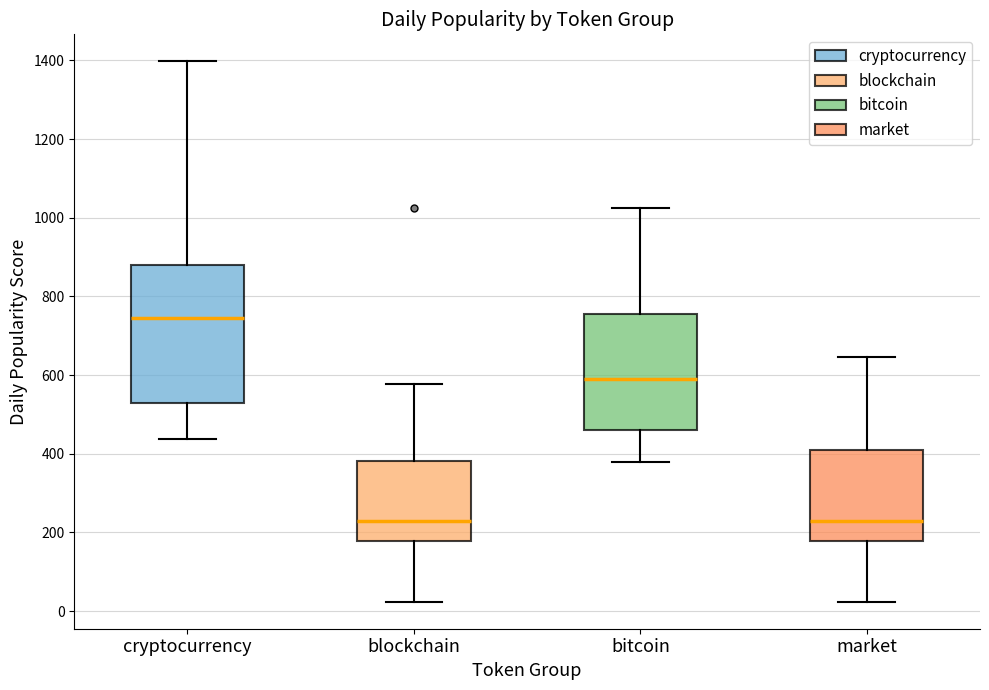

Reading left to right, read every box against the y-axis: the position of its median line, the range the box covers, and the ends of its whiskers. The values are not printed on the chart, so give them approximately, as read against the axis.

cryptocurrency: median 740, box 520 to 880, whiskers 440 to 1400
blockchain: median 220, box 180 to 380, whiskers 20 to 580
bitcoin: median 580, box 460 to 760, whiskers 380 to 1020
market: median 220, box 180 to 420, whiskers 20 to 640